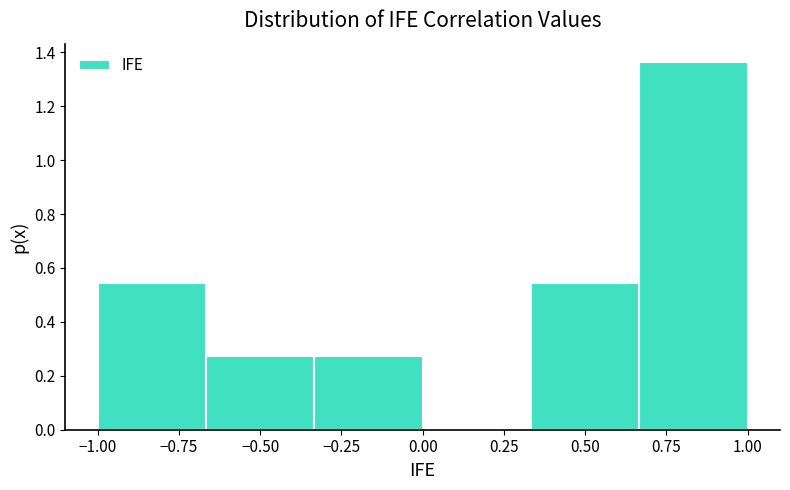

Reading left to right, transcribe this chart: for each bar, give the range it covers on the x-axis and its height. Neither the bar edges nor the heights are printed on the chart, so give them approximately, as read against the axes.

-1.00 to -0.65: 0.54
-0.65 to -0.35: 0.28
-0.35 to 0.00: 0.28
0.00 to 0.35: 0
0.35 to 0.65: 0.54
0.65 to 1.00: 1.36